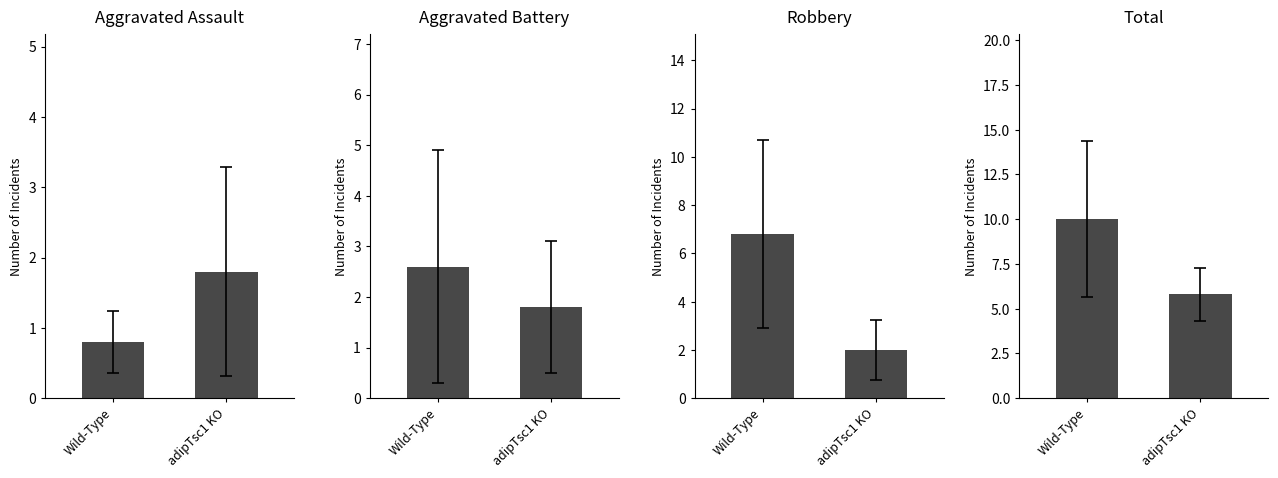

At how many categories does at least one series exceed 1?

2